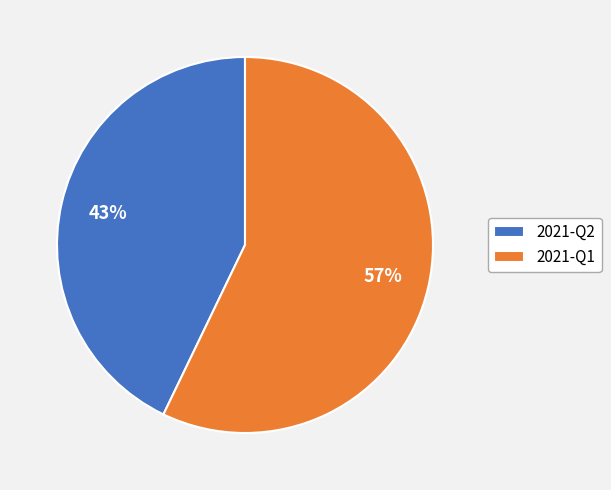

To the nearest percent, what percentage of the pie is 2021-Q2?

43%